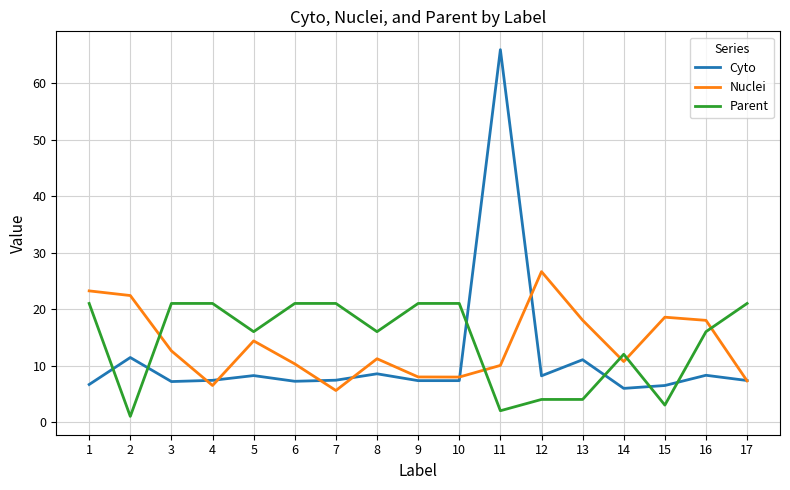

What is the spread (max minus min) of values at 13?

14.0